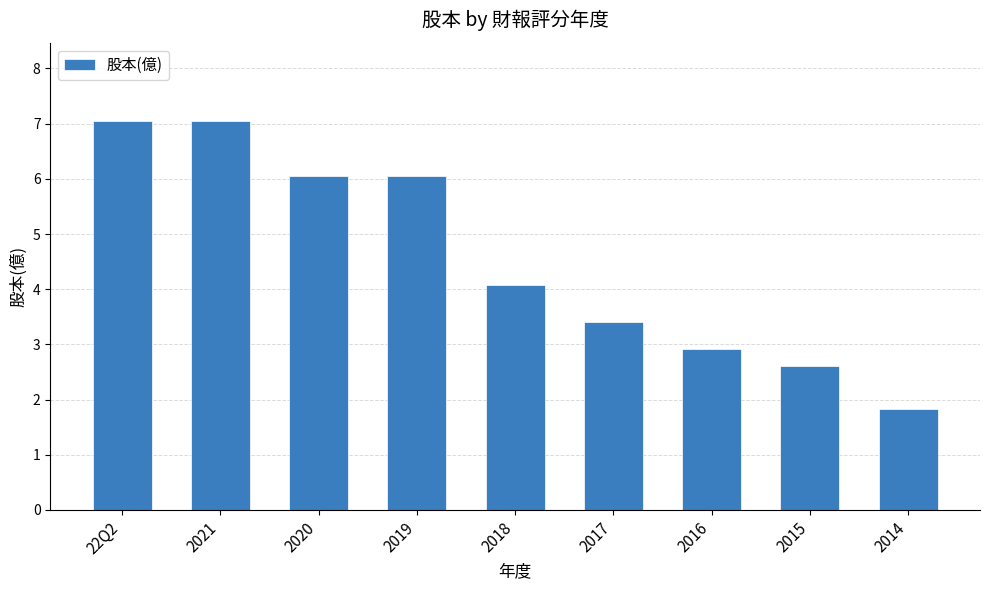

How many data points are above 4?

5